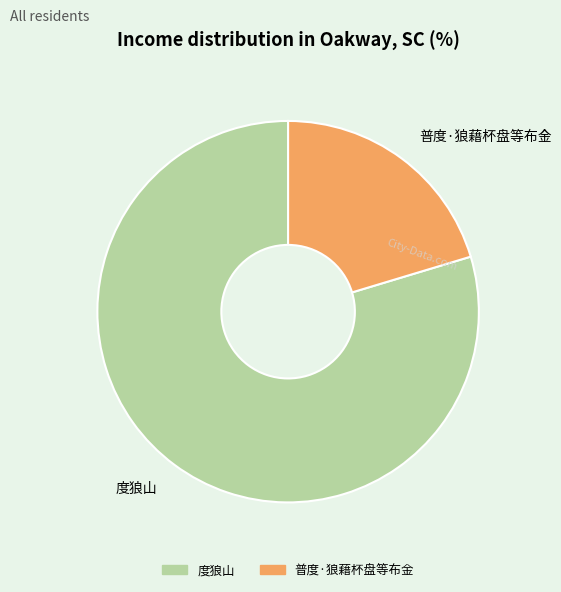

How many segments does this pie chart have?

2